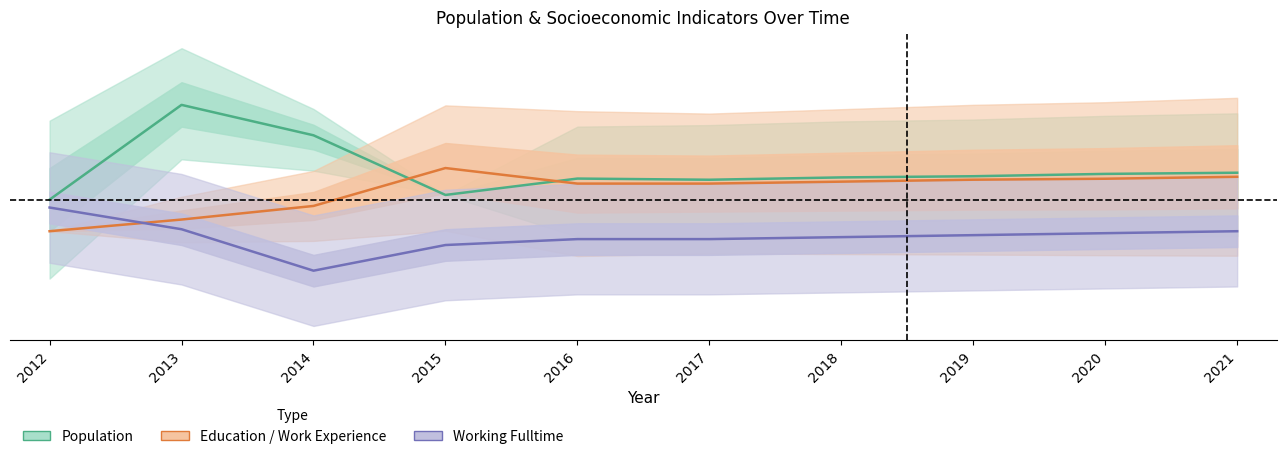

What is the minimum value shown in the chart?

-0.1